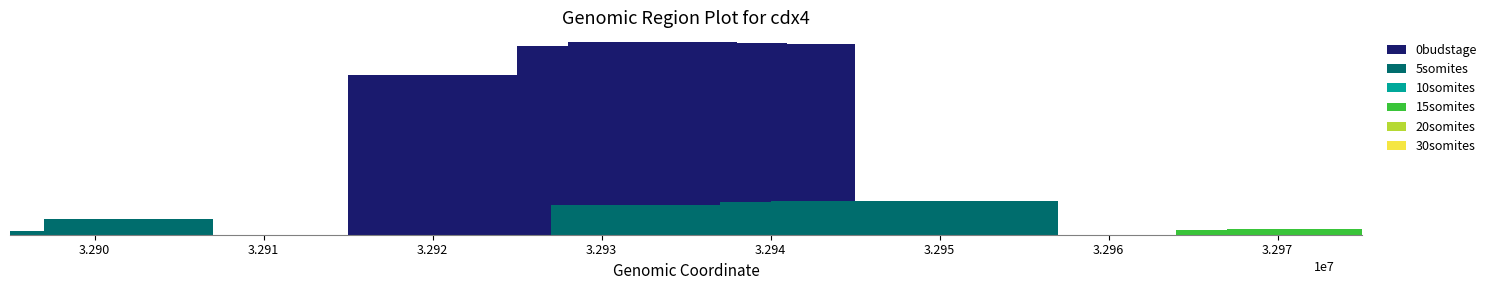

What is the maximum value shown in the chart?

10.3